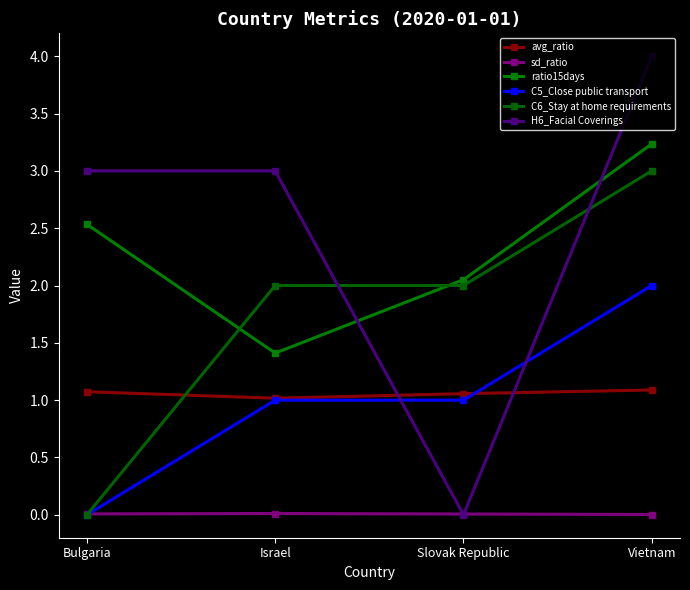

How many lines are shown in the chart?

6